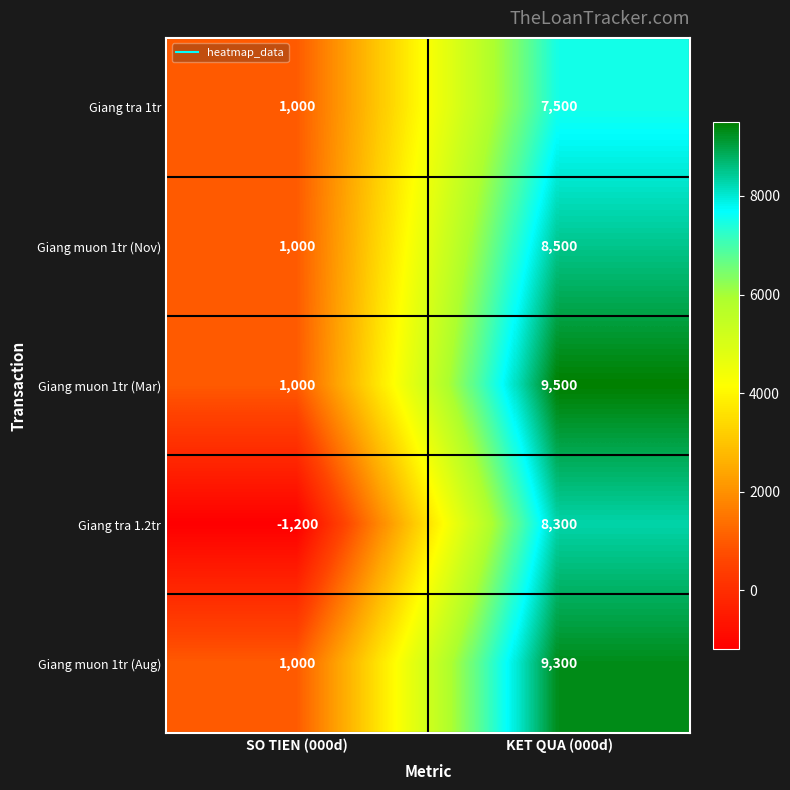

Which series has the largest range (max minus min)?

Giang tra 1.2tr